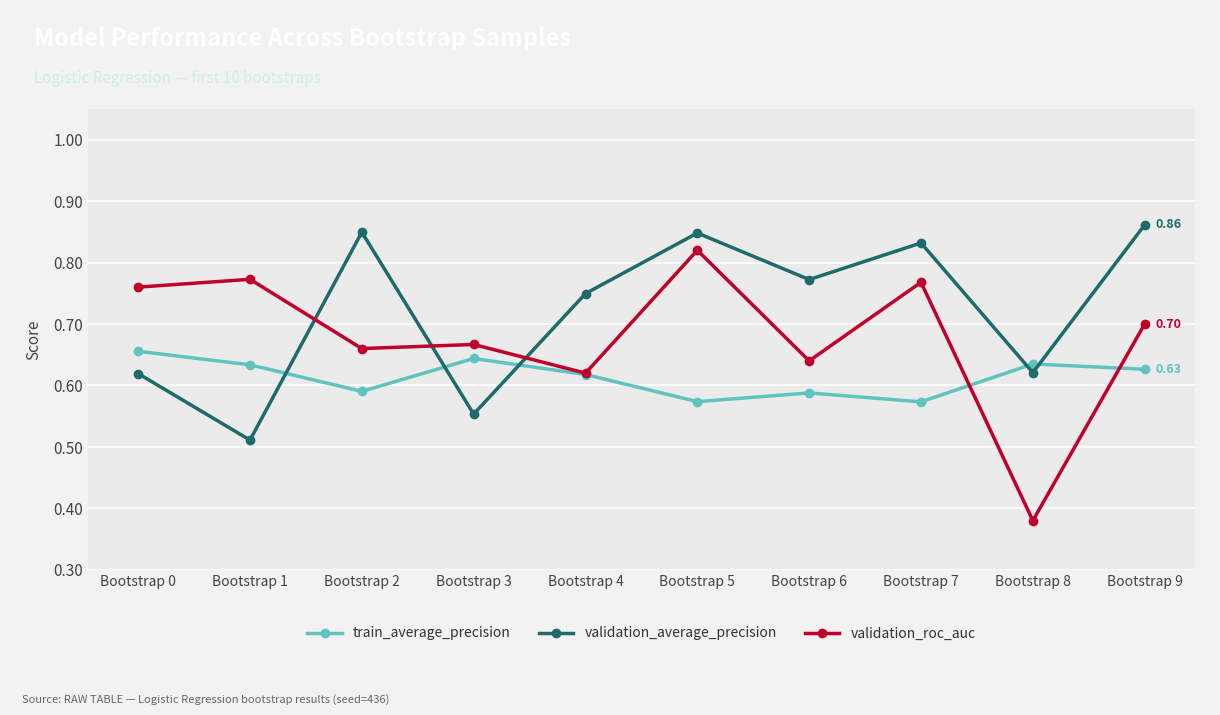

How many interior local valleys does the train_average_precision series have?

3